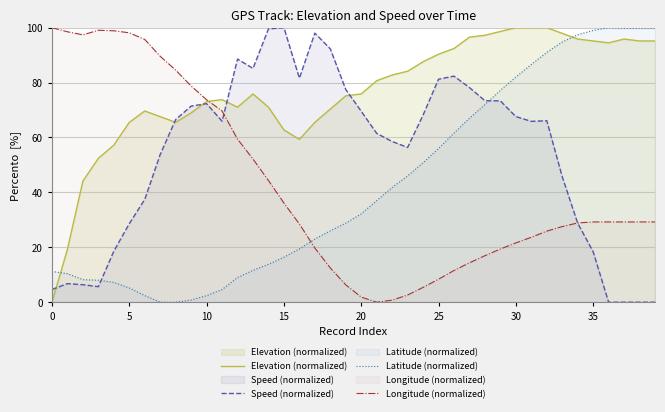

At how many categories does at least one series exceed 53?

40